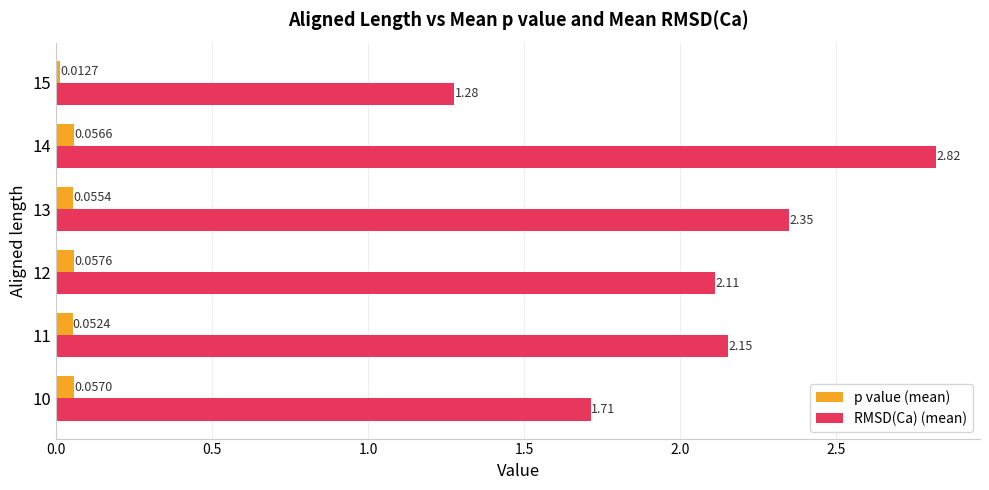

At how many categories does at least one series exceed 1?

6